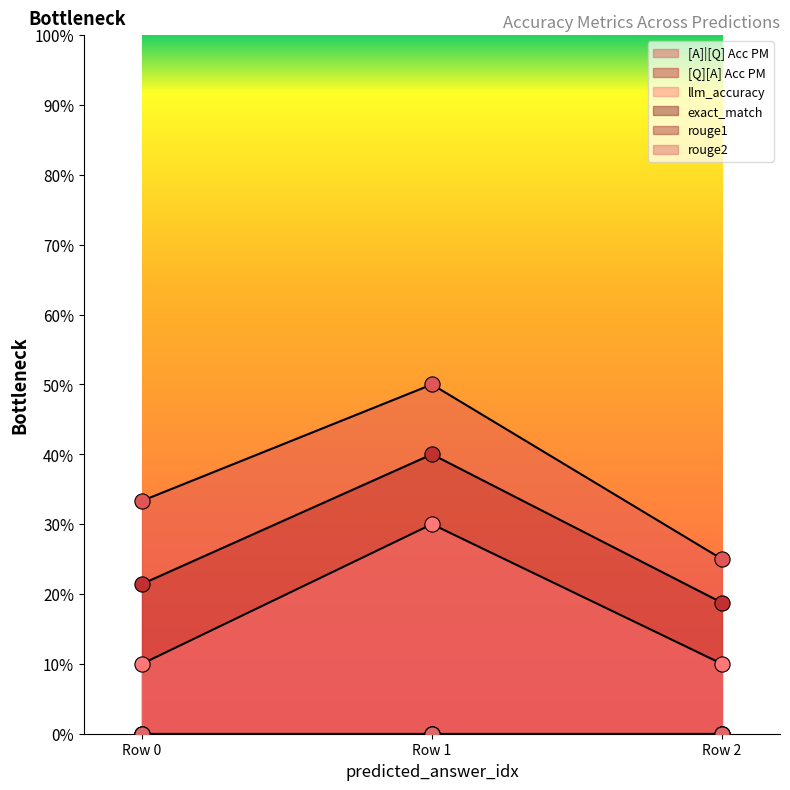

Which series reaches the minimum Y coordinate?

llm_accuracy